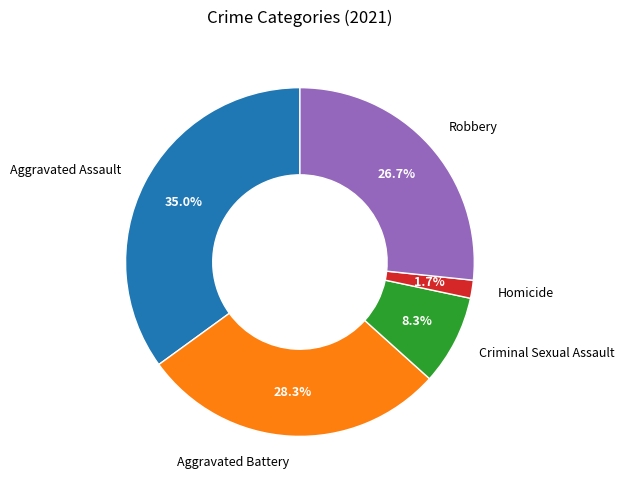

To the nearest percent, what is the average slice percentage?

20%